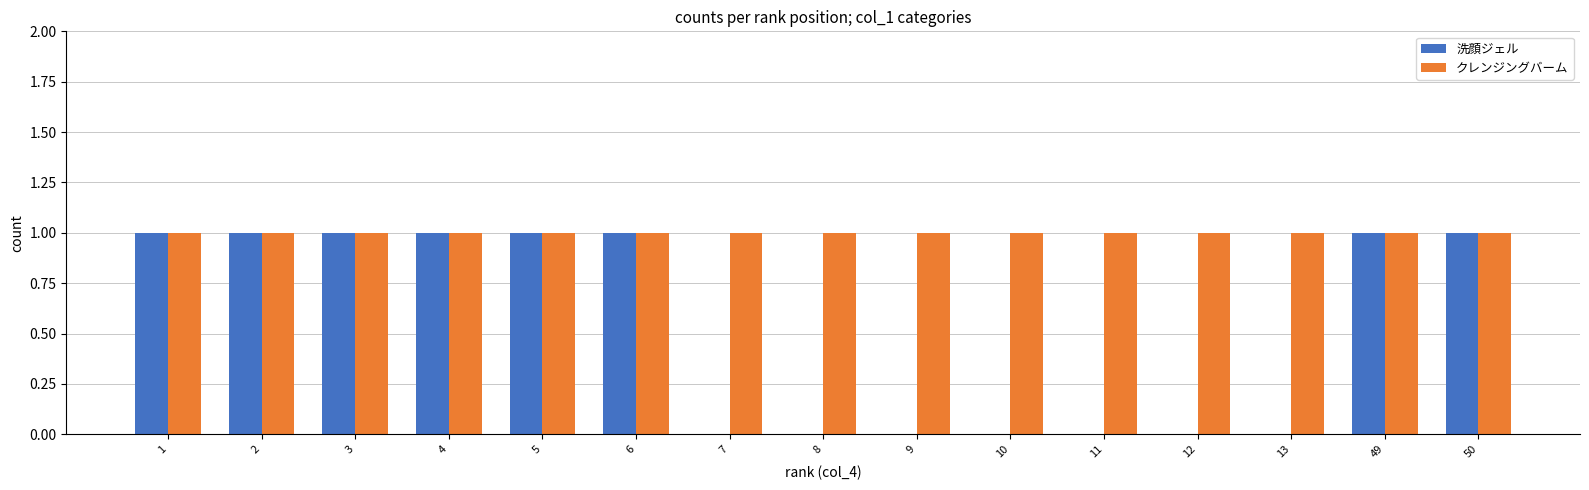

The value of 洗顔ジェル at 8 is 0. True or false?

True